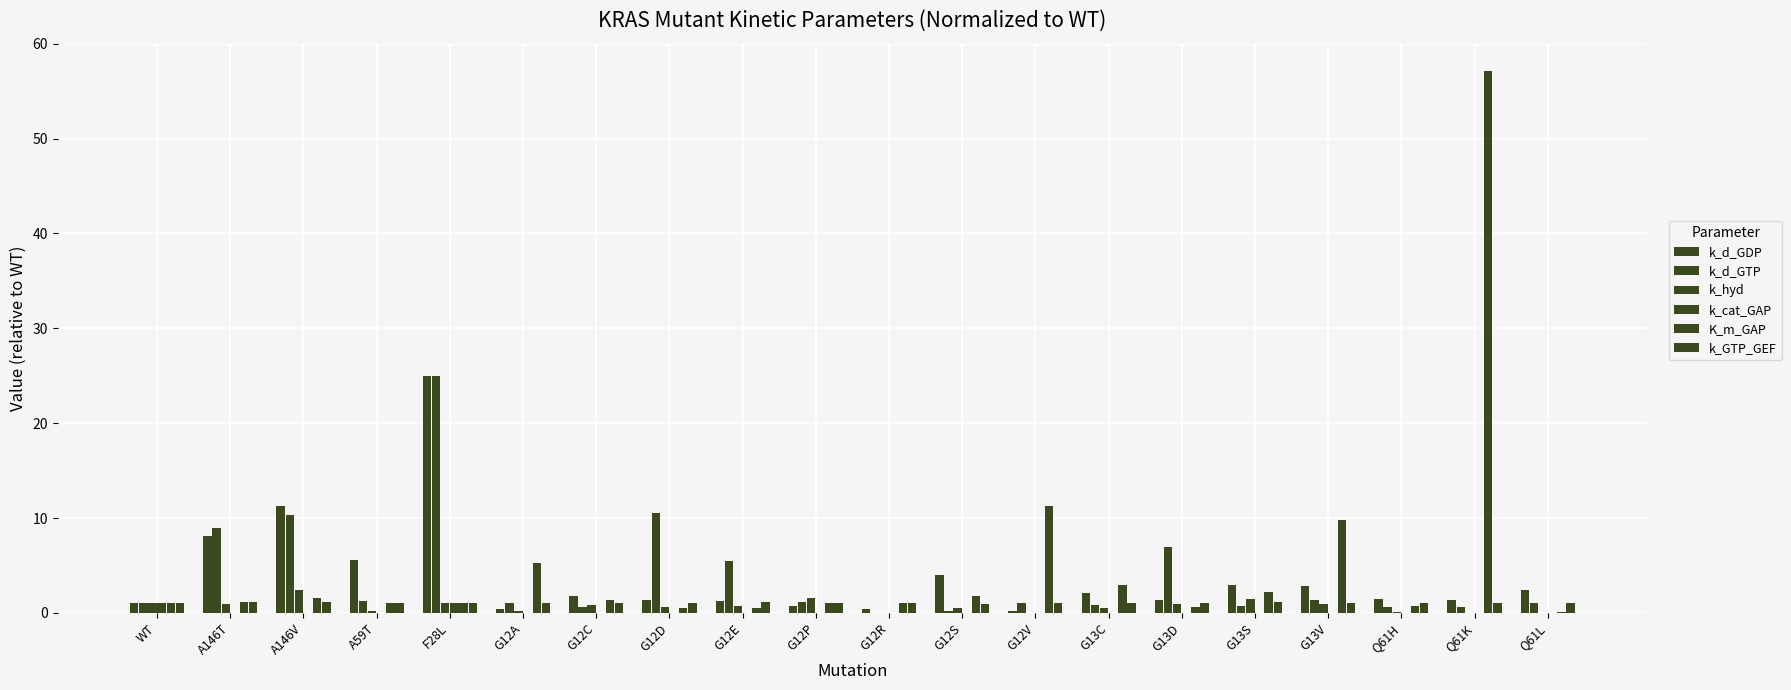

List the series in order of their peak value, highest first.

K_m_GAP, k_d_GDP, k_d_GTP, k_hyd, k_GTP_GEF, k_cat_GAP